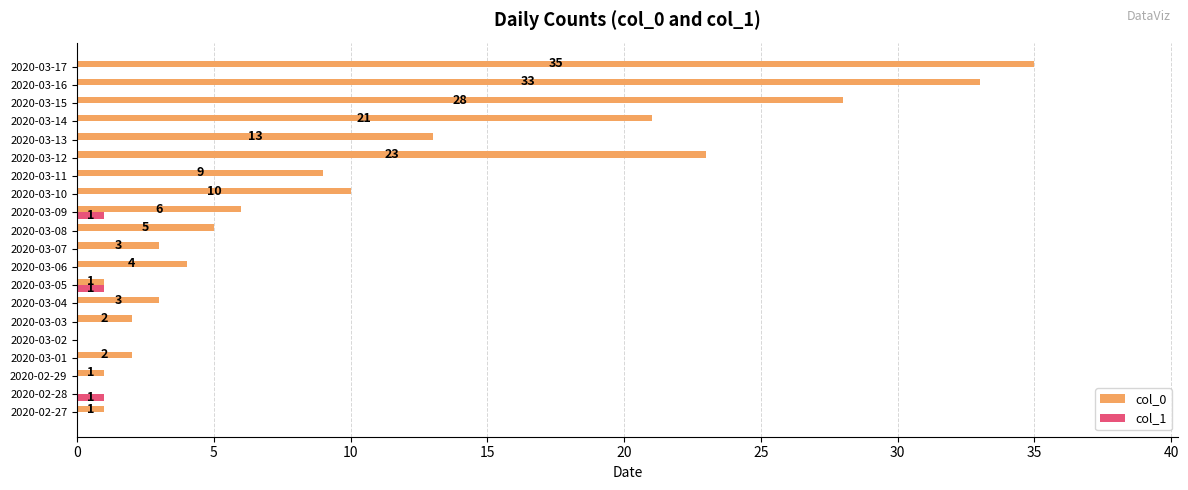

How many data points does each series have?

20